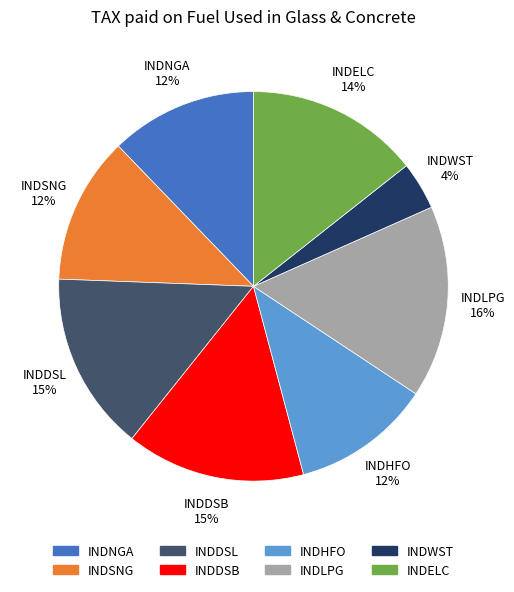

Is there a majority slice in this chart?

No